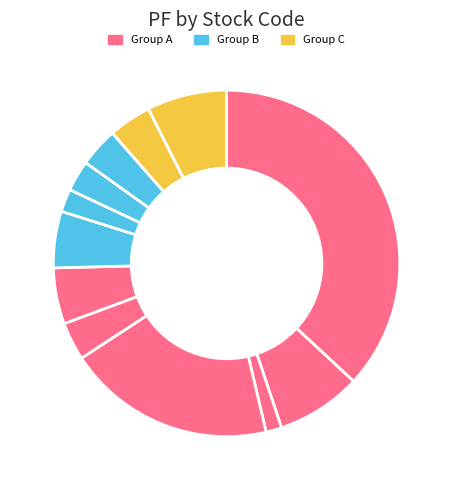

Count the number of slices in the pie.

12